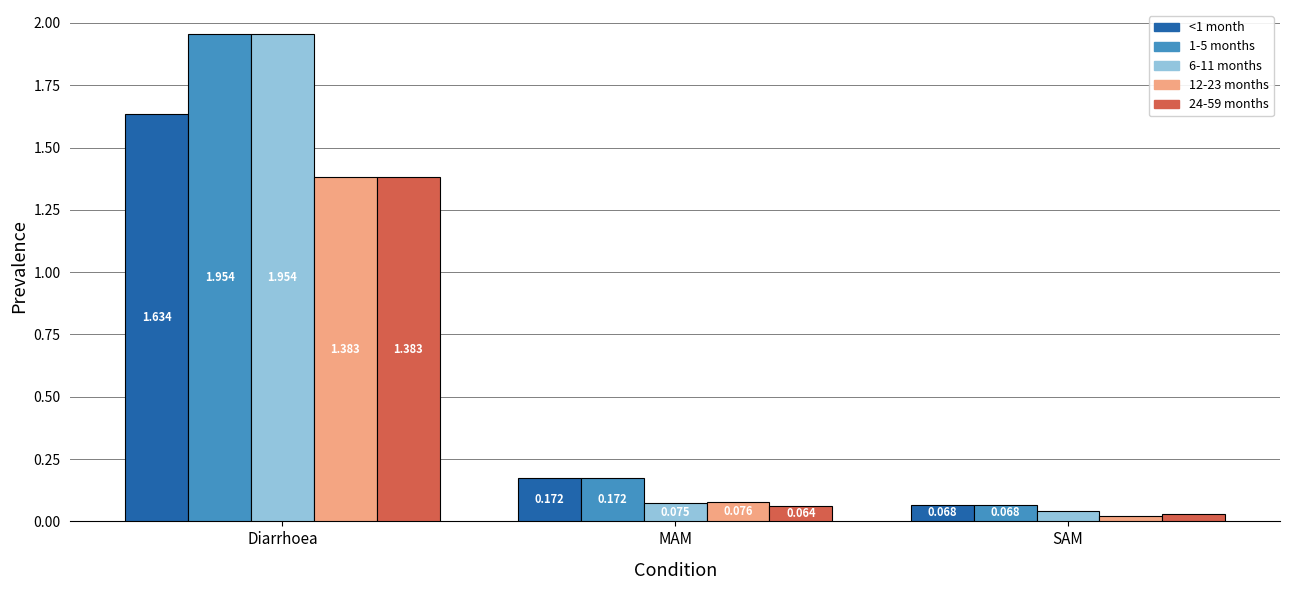

Where is 1-5 months nearest to the value 1?

MAM